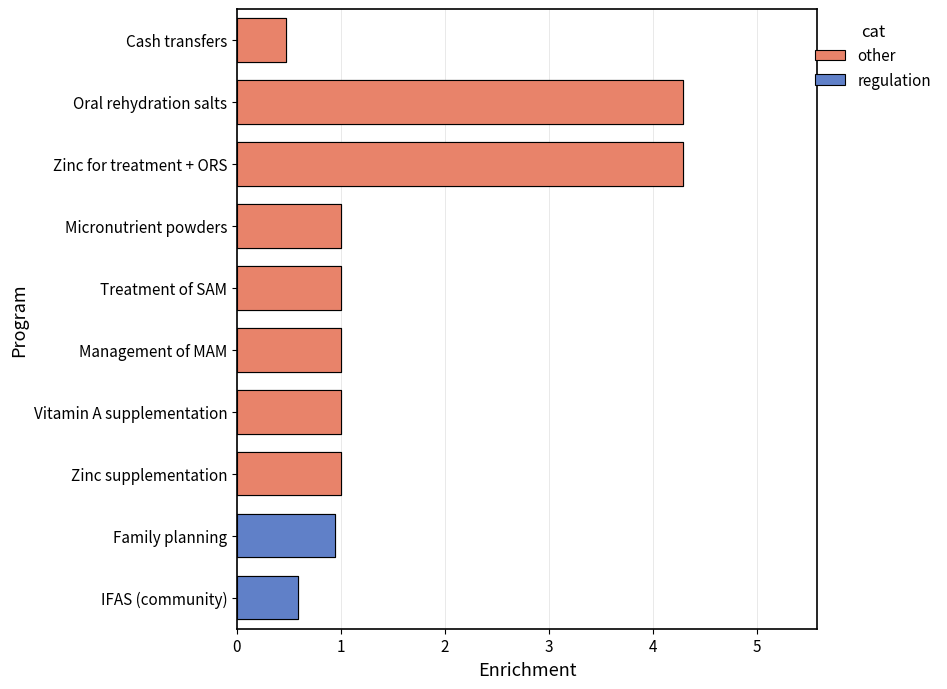

What is the average value?

1.6